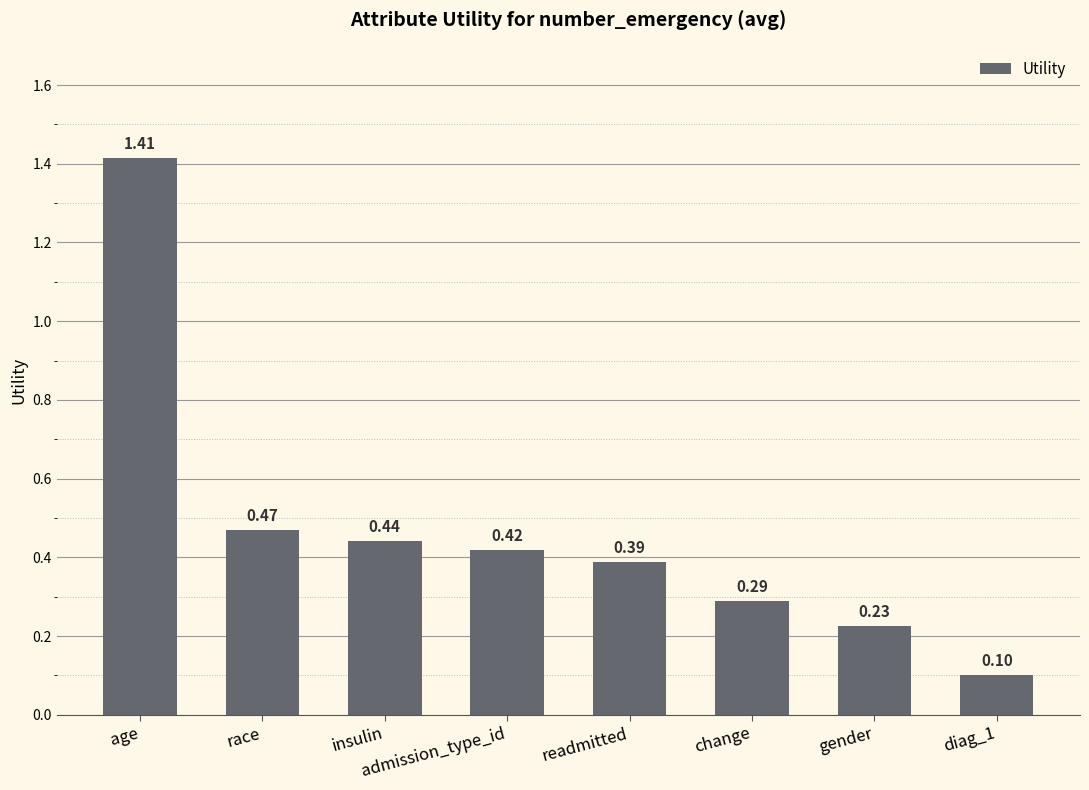

What is the label of the 3rd bar from the right?

change